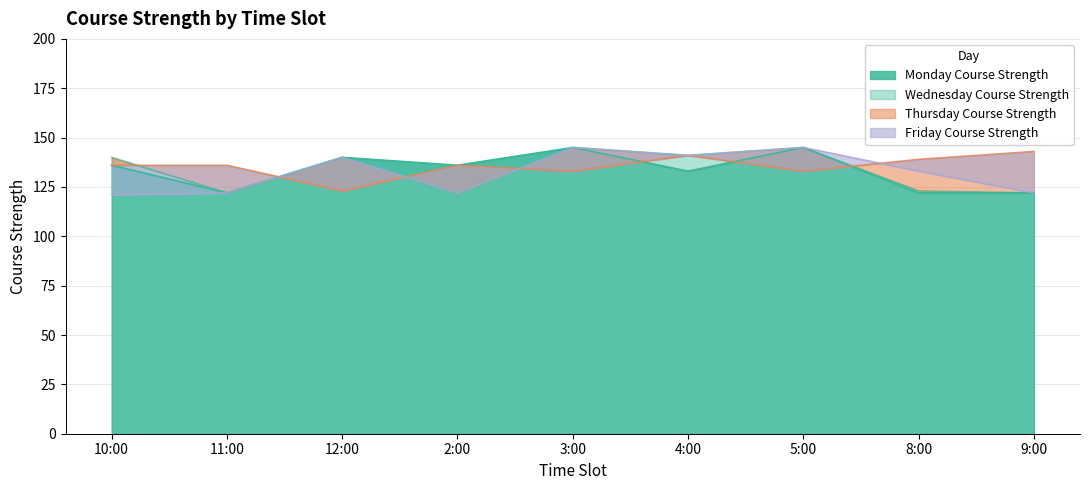

True or false: Friday Course Strength has more than 2 points higher than both neighbors.

True